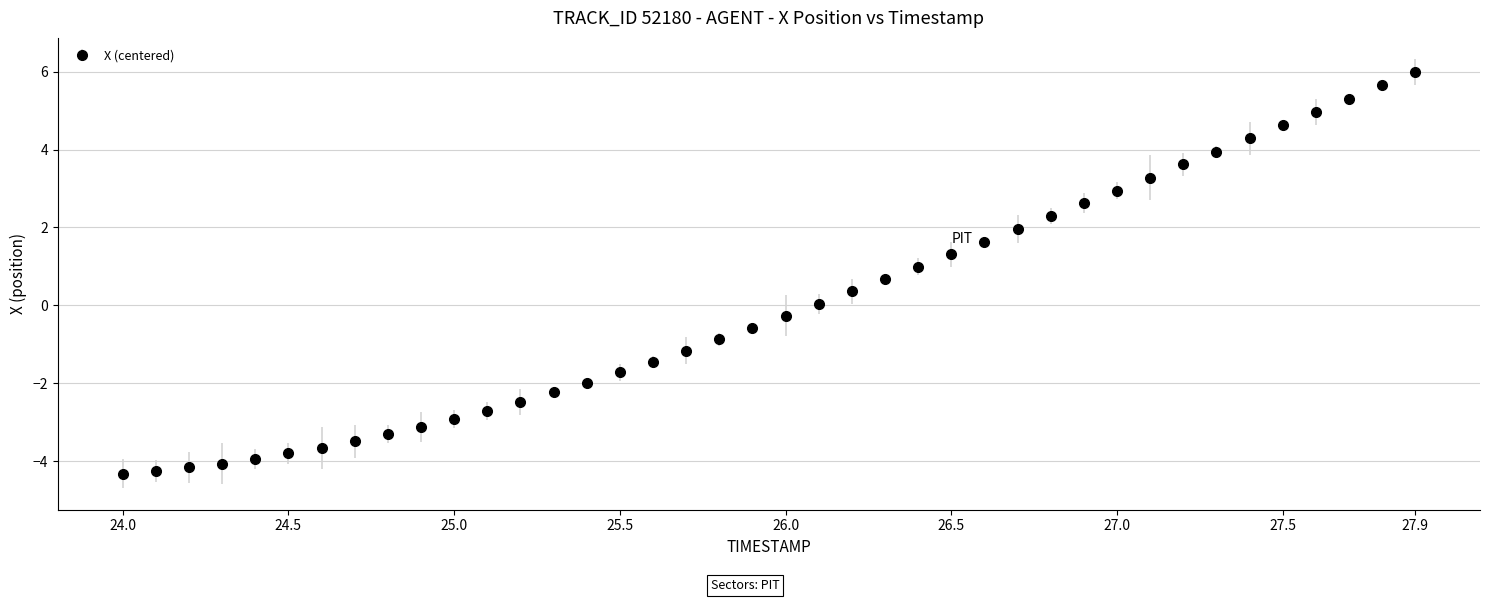

What is the difference between the maximum and second lowest values?

10.2